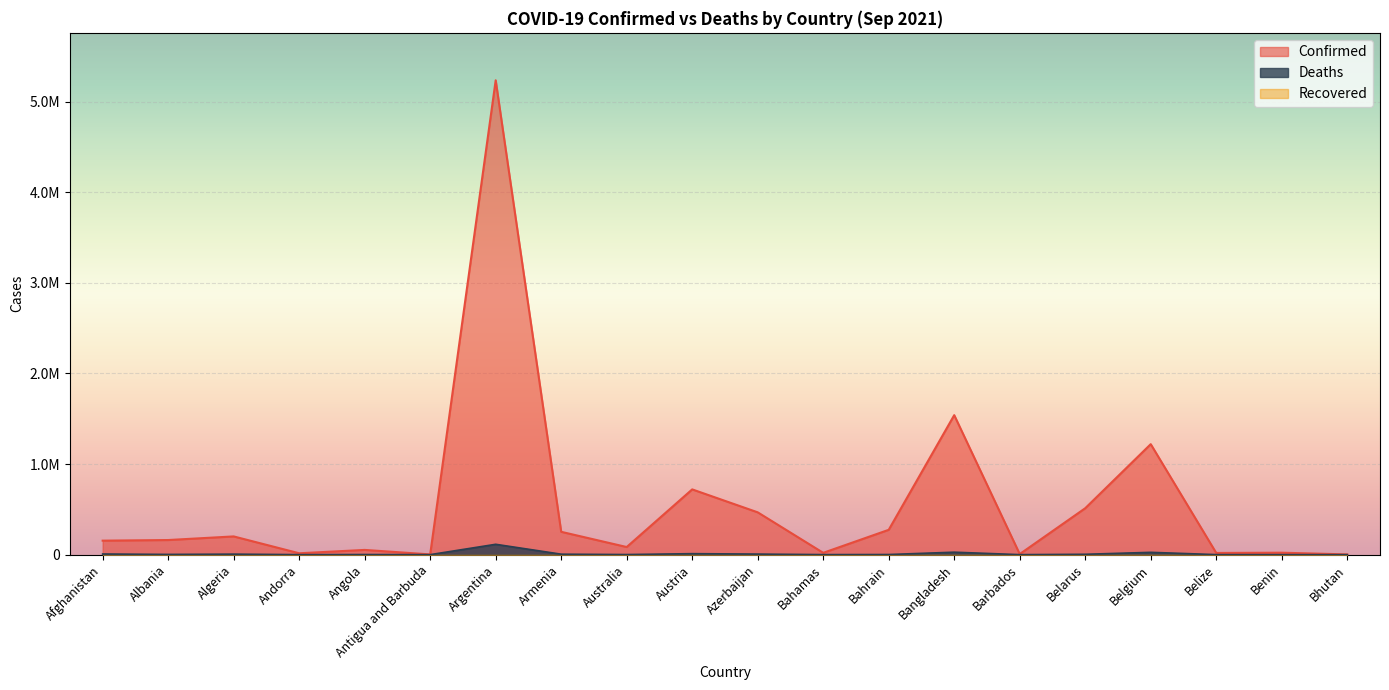

Does the chart display data point markers on the line(s)?

No